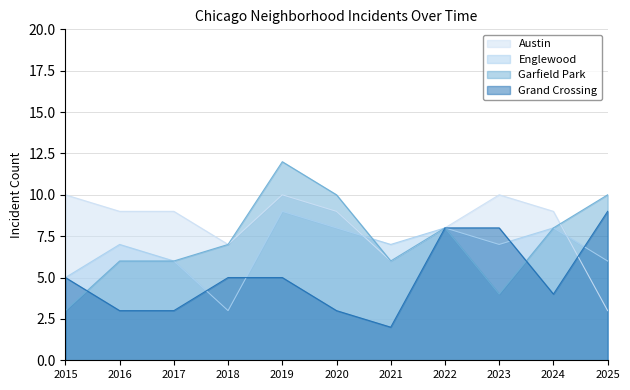

True or false: Grand Crossing and Englewood cross at least once.

True